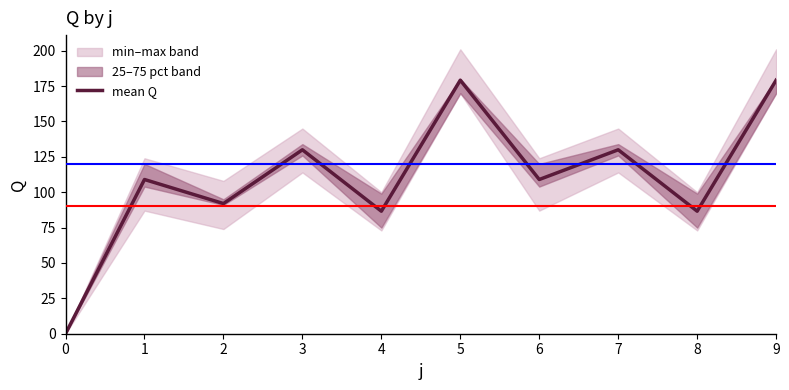

What is the difference between the maximum and minimum values?

179.2